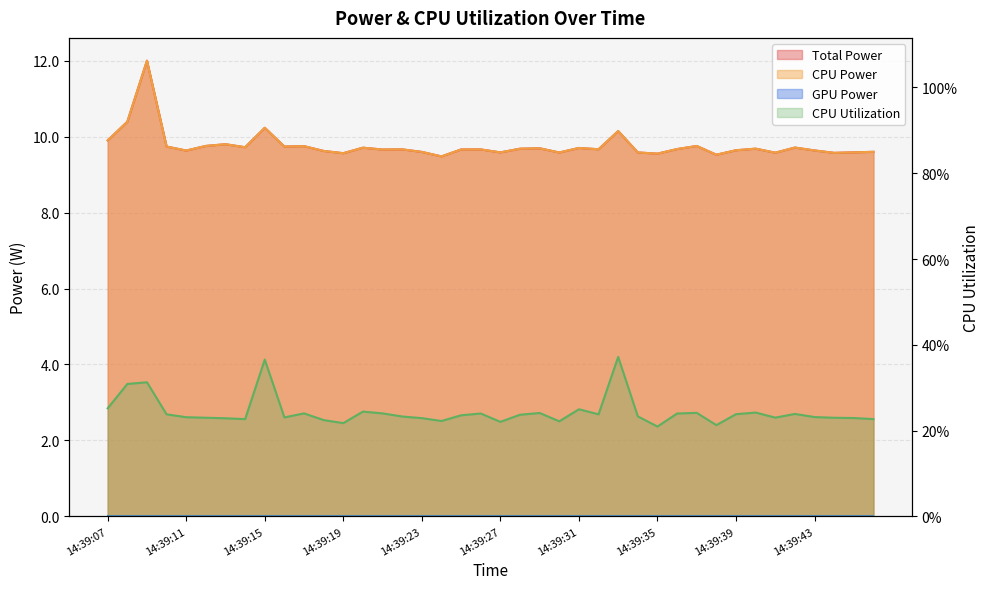

Reading right to left, list all the values displayed in this chart.

Total Power: 9.6	9.6	9.6	9.6	9.7	9.6	9.7	9.6	9.5	9.8	9.7	9.6	9.6	10.1	9.7	9.7	9.6	9.7	9.7	9.6	9.7	9.7	9.5	9.6	9.7	9.7	9.7	9.6	9.6	9.7	9.7	10.2	9.7	9.8	9.8	9.6	9.7	12.0	10.4	9.9
CPU Power: 9.6	9.6	9.6	9.6	9.7	9.6	9.7	9.6	9.5	9.8	9.7	9.6	9.6	10.1	9.7	9.7	9.6	9.7	9.7	9.6	9.7	9.7	9.5	9.6	9.7	9.7	9.7	9.6	9.6	9.7	9.7	10.2	9.7	9.8	9.8	9.6	9.7	12.0	10.4	9.9
CPU Utilization: 0.2	0.2	0.2	0.2	0.2	0.2	0.2	0.2	0.2	0.2	0.2	0.2	0.2	0.4	0.2	0.2	0.2	0.2	0.2	0.2	0.2	0.2	0.2	0.2	0.2	0.2	0.2	0.2	0.2	0.2	0.2	0.4	0.2	0.2	0.2	0.2	0.2	0.3	0.3	0.3